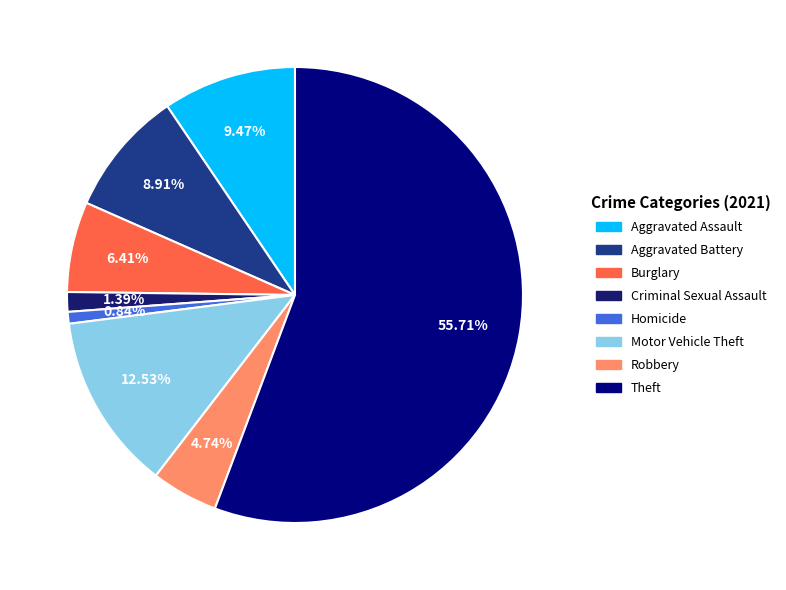

Approximately how many times larger is the value at Robbery compared to Motor Vehicle Theft?

0.4